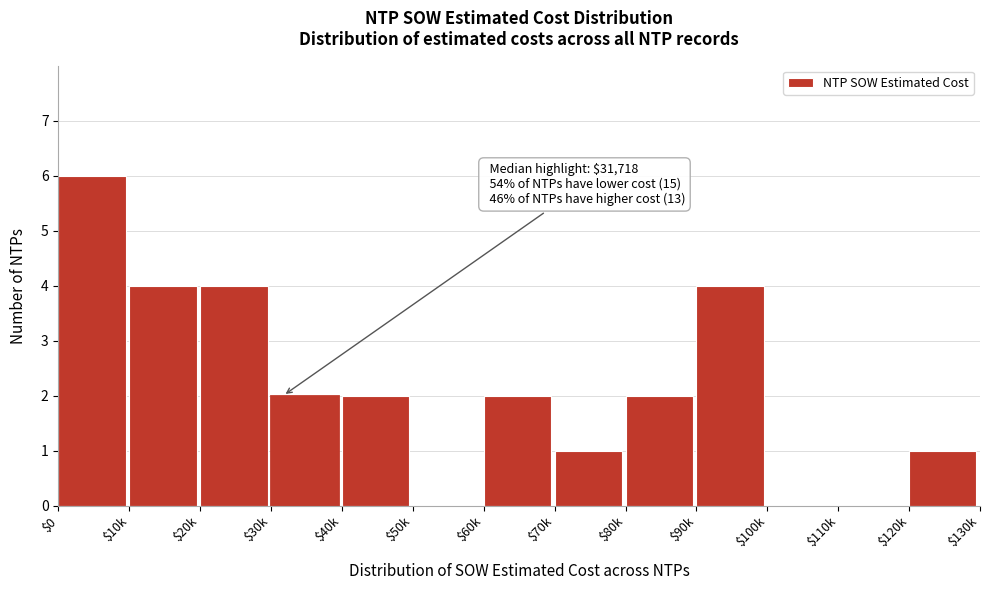

The chart shows a value of -4 at $100k. True or false?

False